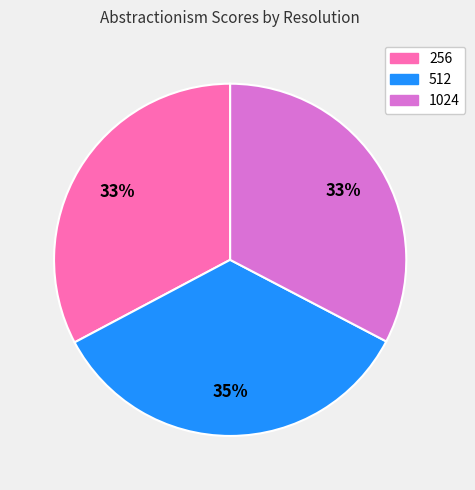

To the nearest percent, what is the combined percentage of 256 and 1024?

65%